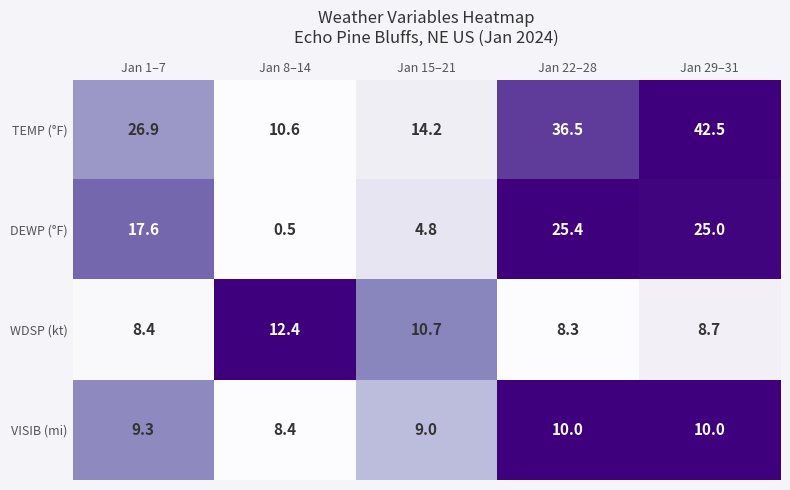

Reading left to right, list all the values displayed in this chart.

TEMP (°F): 26.9	10.6	14.2	36.5	42.5
DEWP (°F): 17.6	0.5	4.8	25.4	25.0
WDSP (kt): 8.4	12.4	10.7	8.3	8.7
VISIB (mi): 9.3	8.4	9.0	10.0	10.0